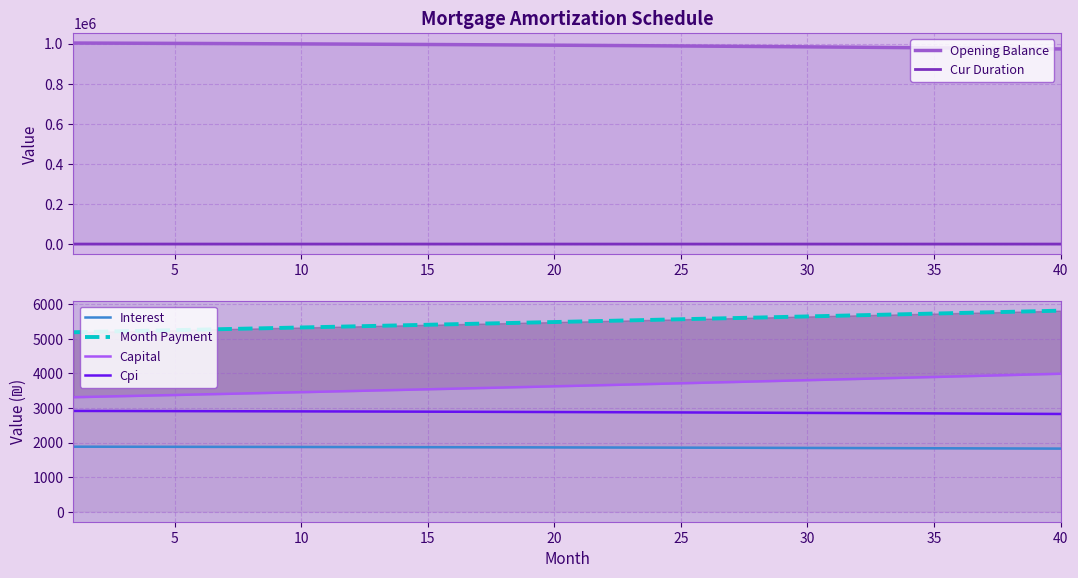

True or false: Month Payment has a value of 1869.9 at 23.

False